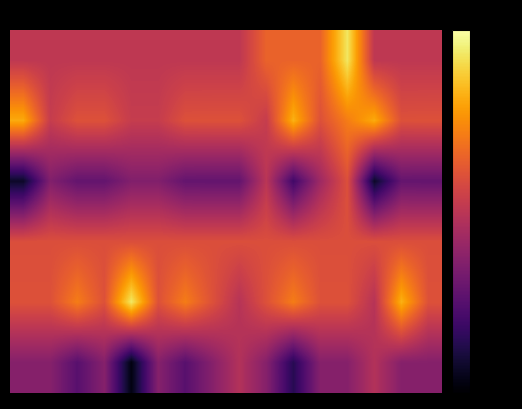

How many data points does each series have?

16